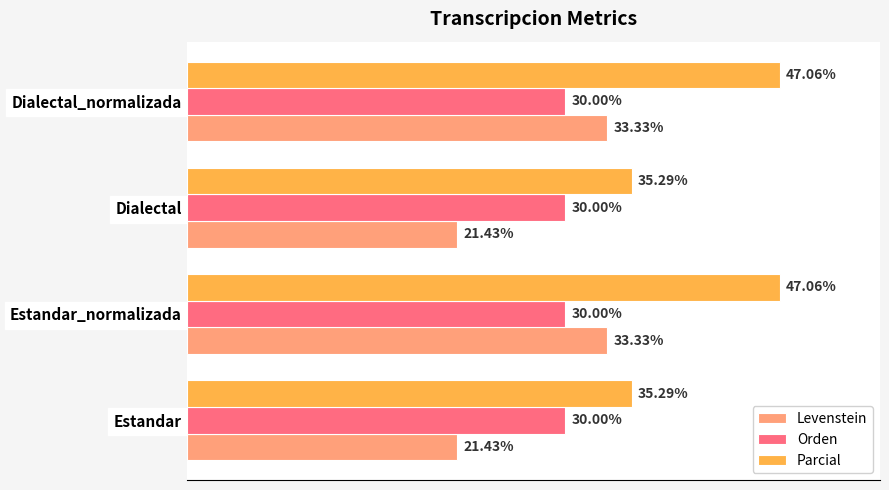

Between Estandar_normalizada and Dialectal, which series saw the biggest shift?

Levenstein